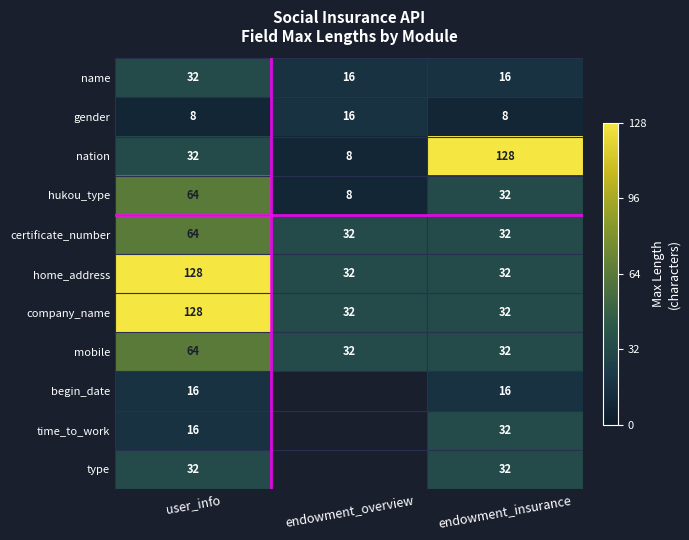

The value of mobile at endowment_insurance is 32. True or false?

True